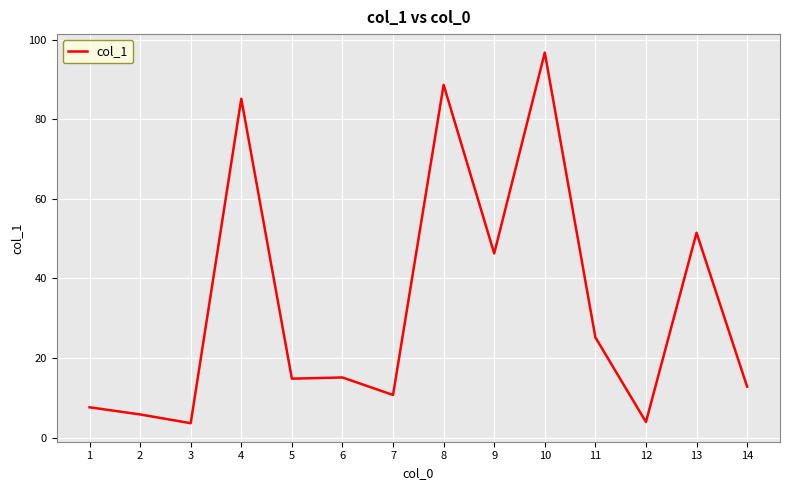

The value at 10 is 96.8. True or false?

True